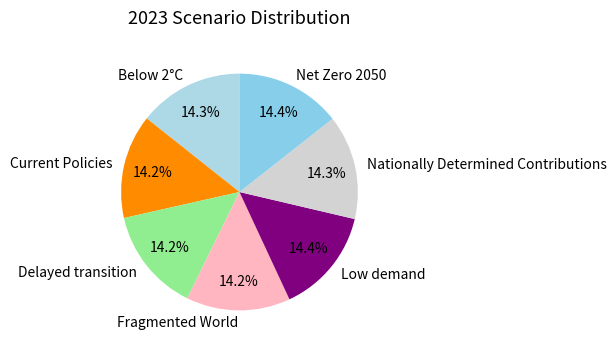

Combined, what portion of the pie is Low demand and Fragmented World?

28.6%